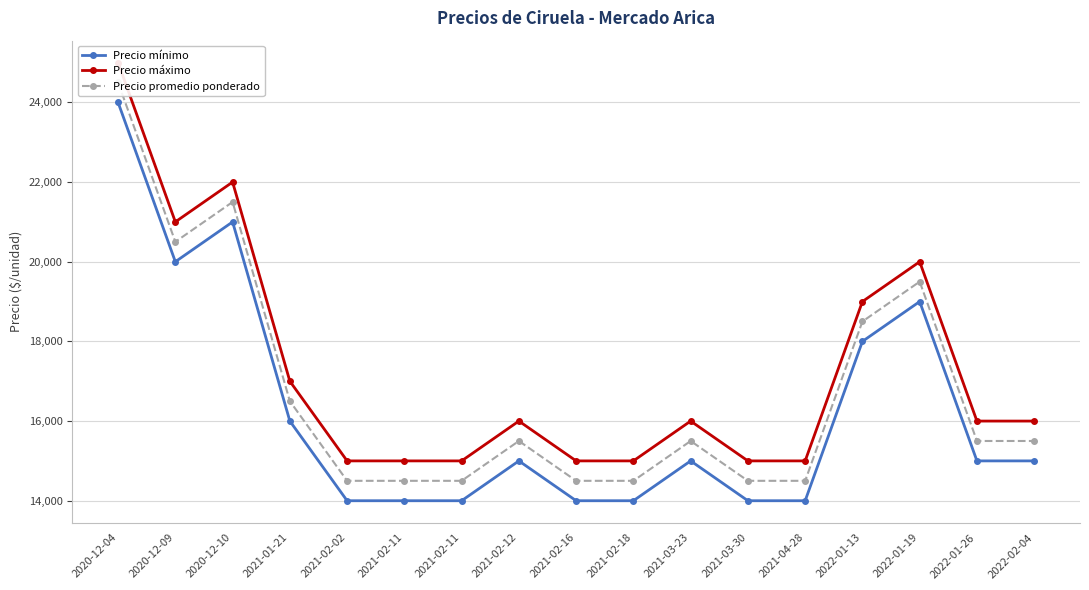

How many interior local peaks does the Precio mínimo series have?

4